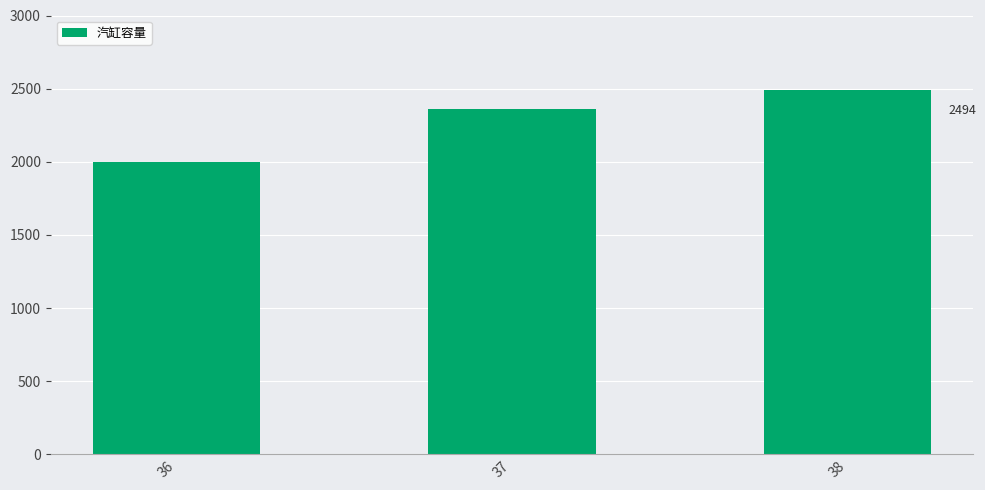

What is the average value?

2285